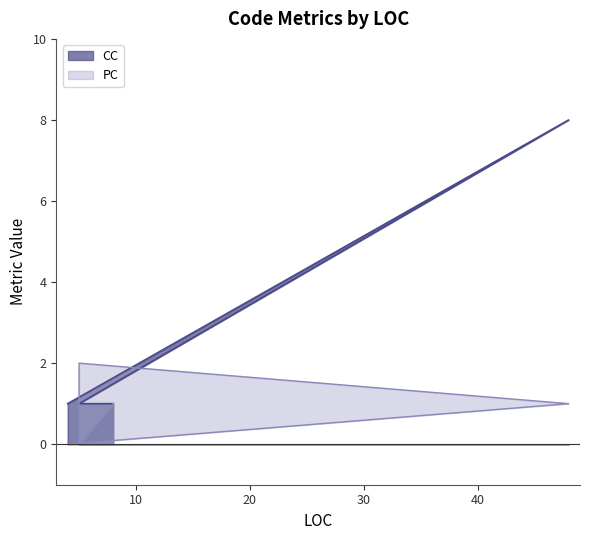

What is the average value of the PC series?

1